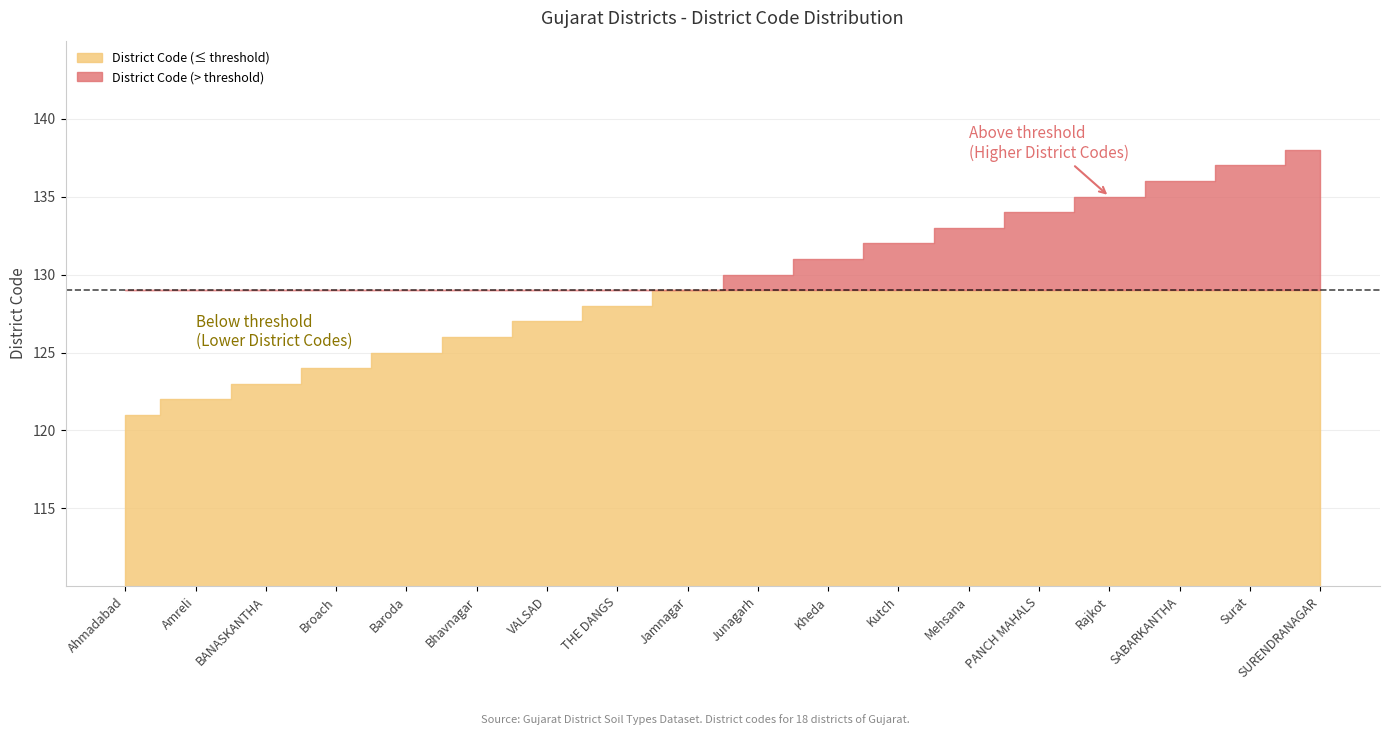

What is the value of the 9th point from the left?

129